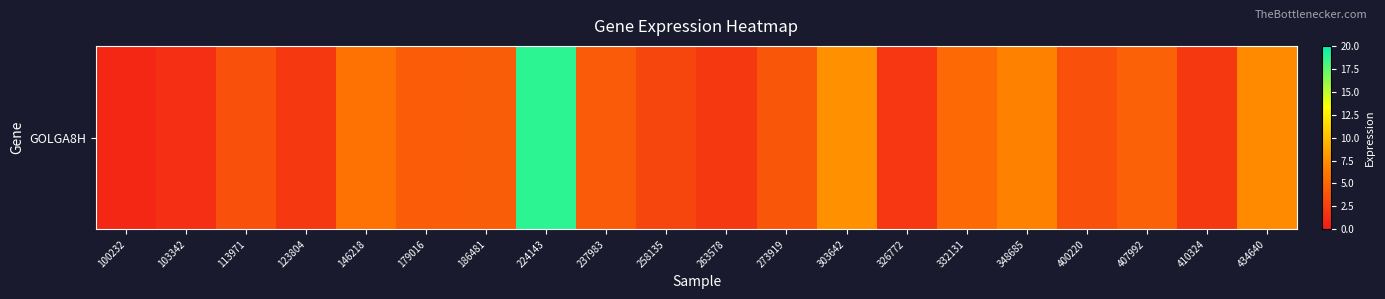

Between 179016 and 407992, which is larger?

407992